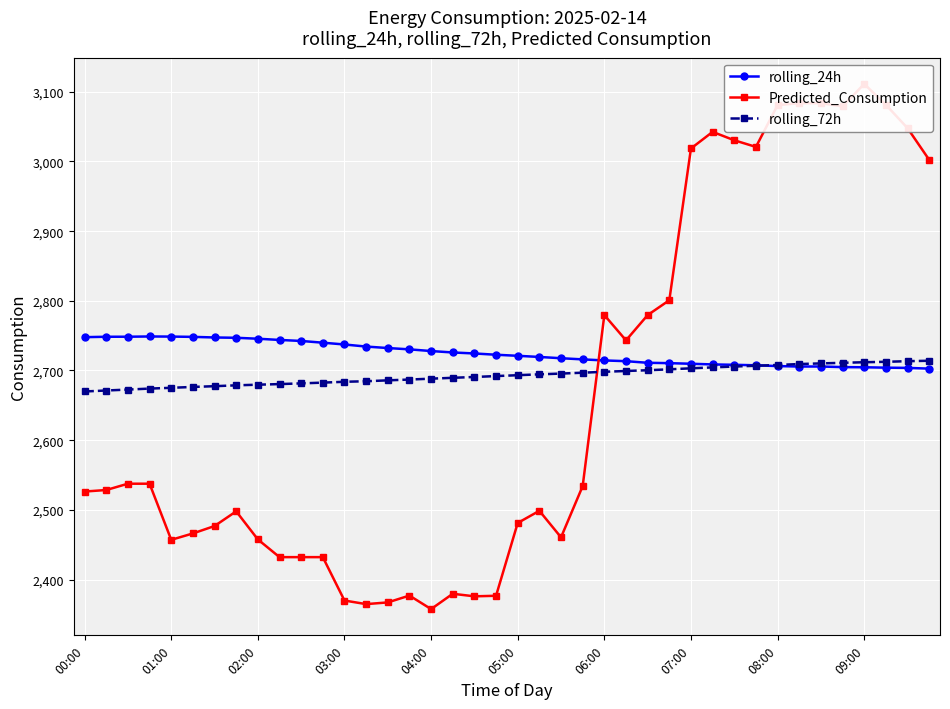

The value of rolling_72h at 08:00 is 2707.9. True or false?

True